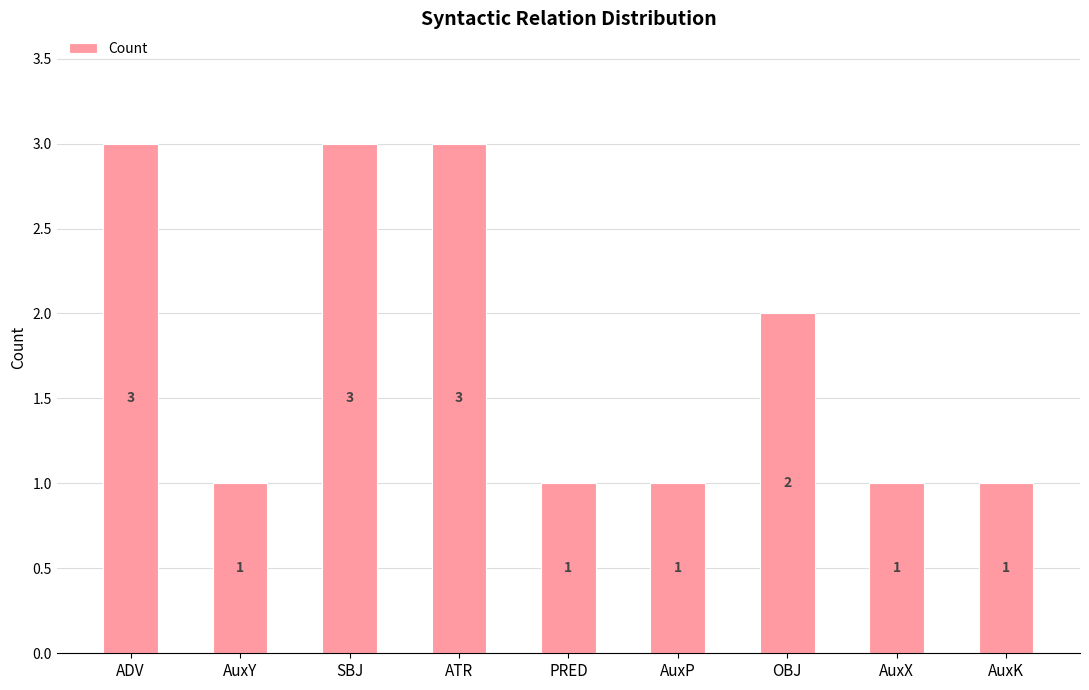

True or false: the data shows 3 at ADV.

True